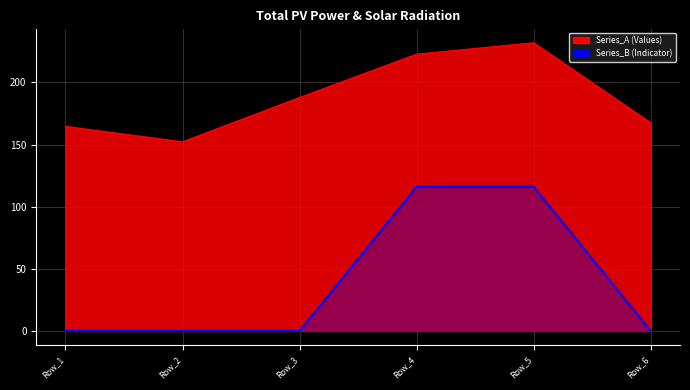

The value of Series_B at Row_5 is 66.8. True or false?

False